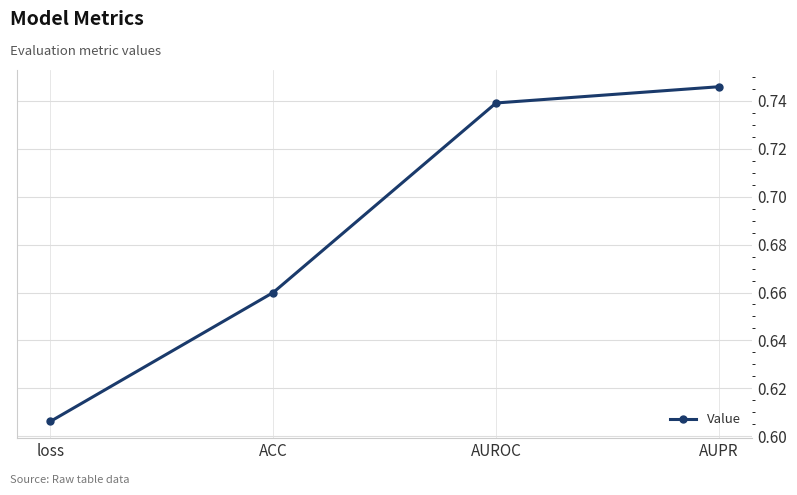

Which category has the lowest value across all series?

loss